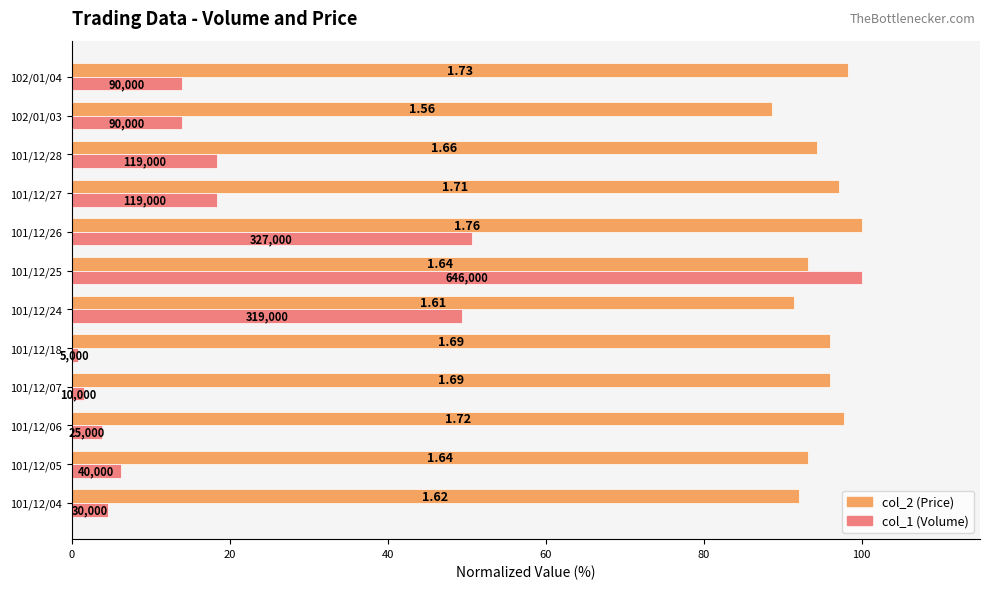

Which series has the largest total across all categories?

col_2 (Price)